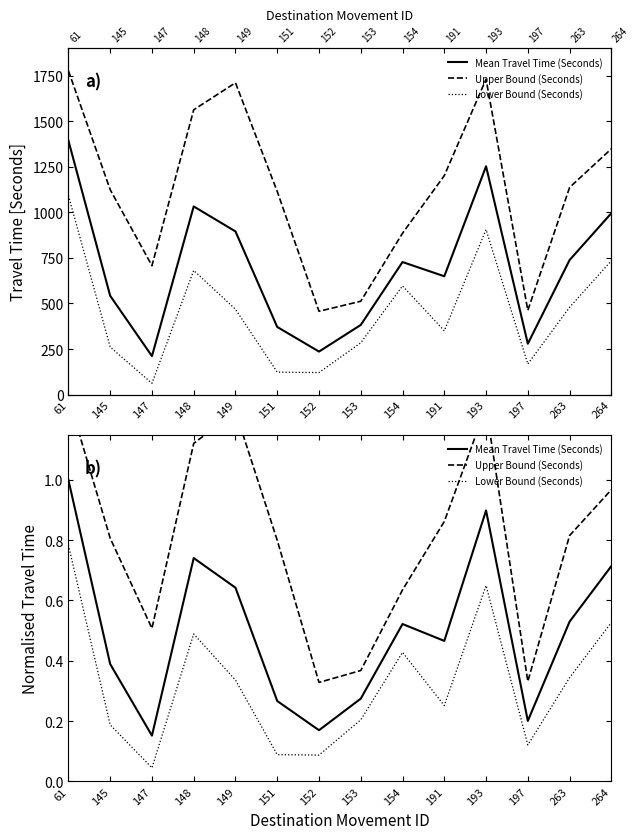

Rank the series by their average value, from lowest to highest.

Lower Bound (Seconds), Mean Travel Time (Seconds), Upper Bound (Seconds)